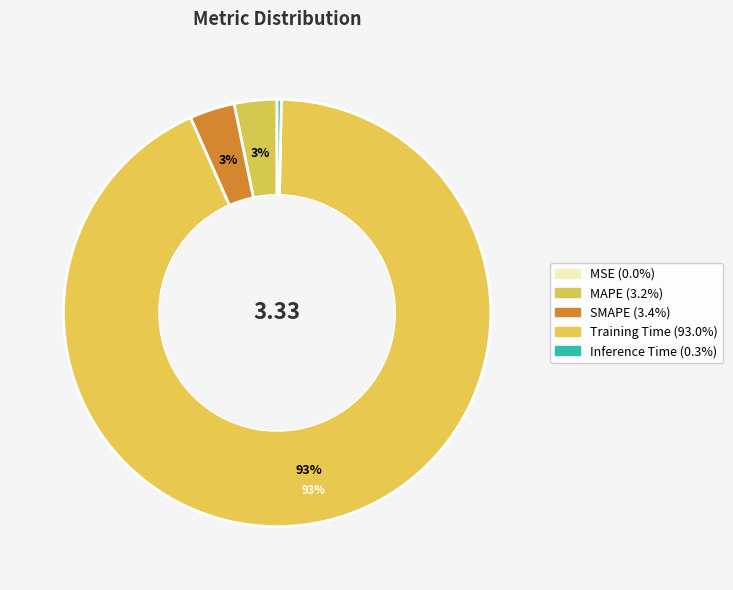

True or false: MSE accounts for 1% of the total.

False